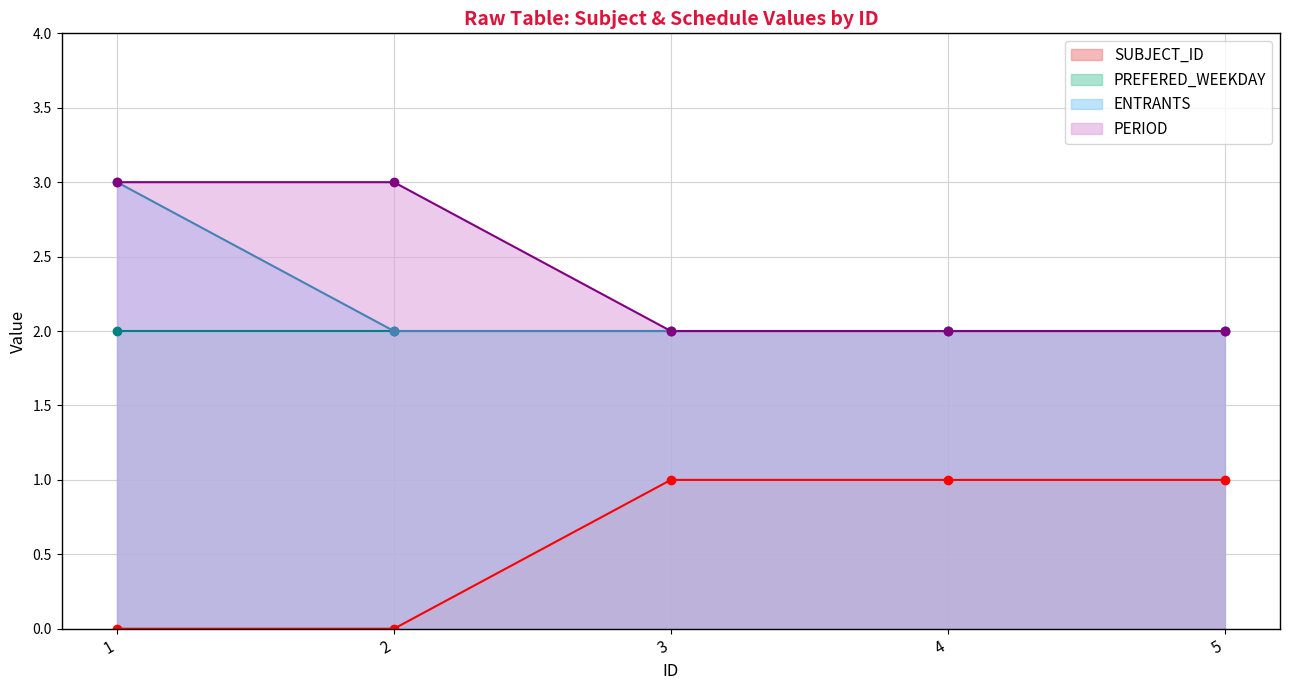

True or false: PERIOD has more than 1 interior local peaks.

False